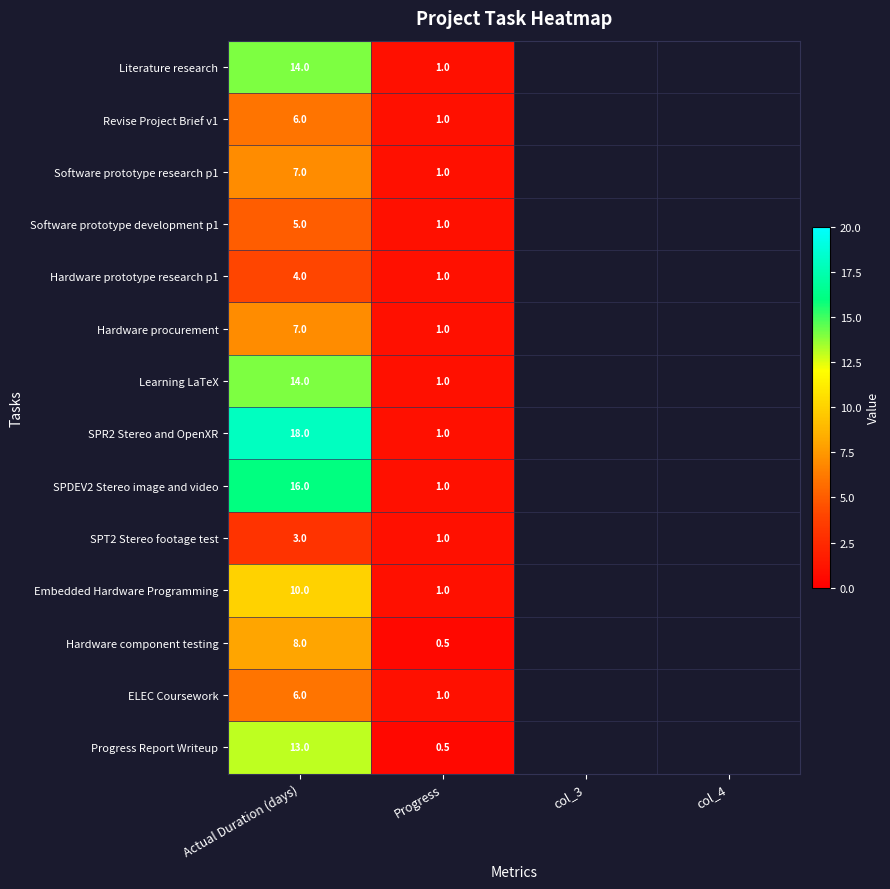

Between Actual Duration (days) and Progress, which is larger?

Actual Duration (days)